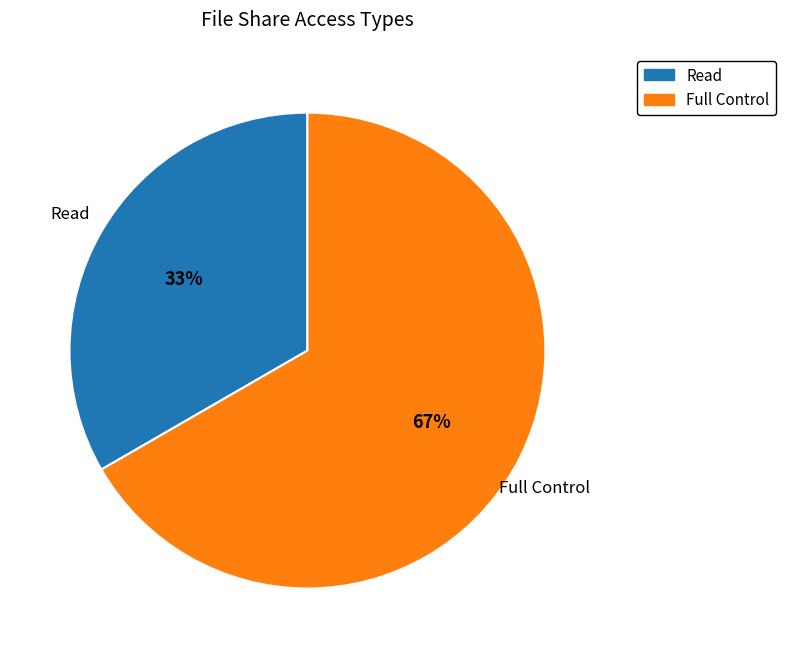

The Read slice represents 33% of the pie. True or false?

True